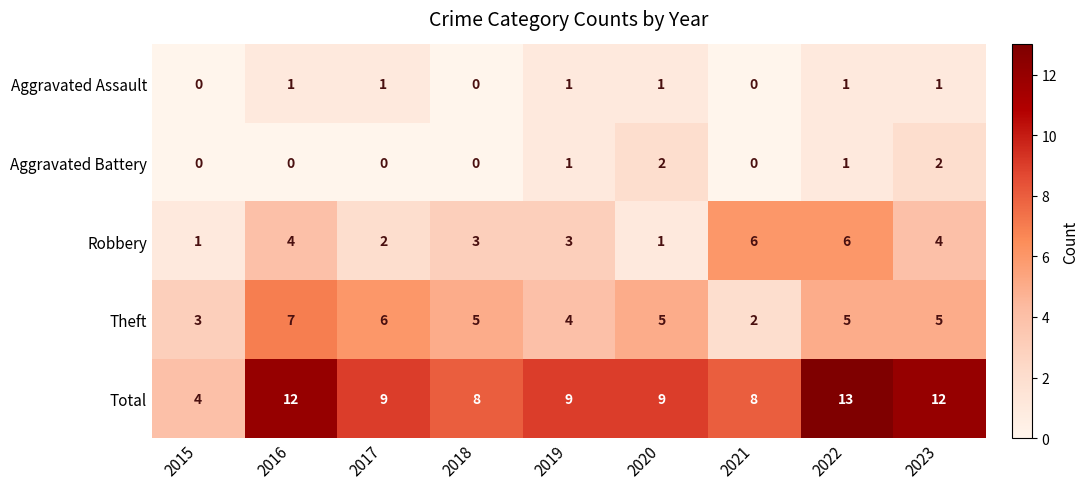

The Total series shows 18 at 2023. True or false?

False